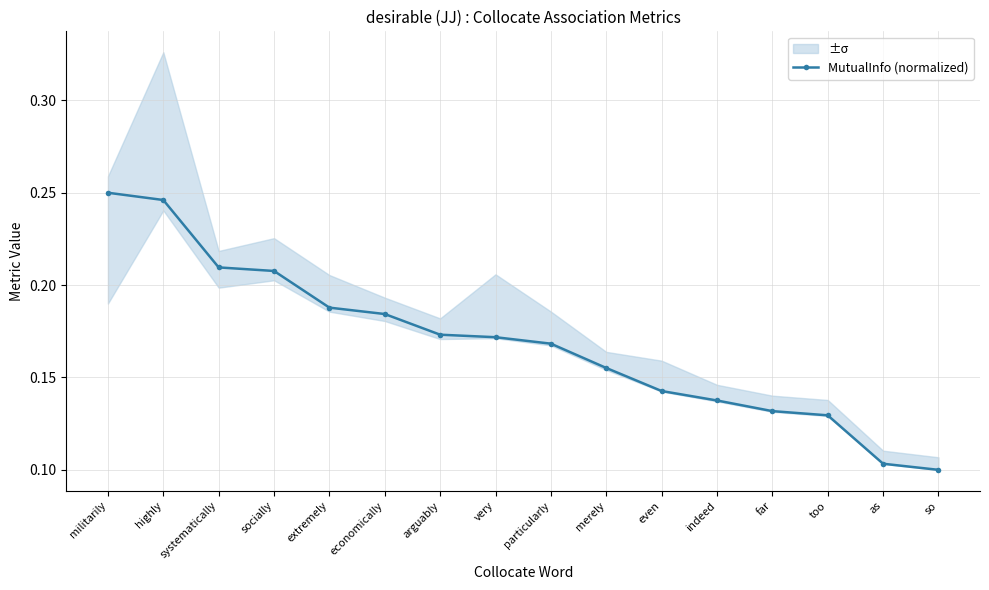

The value at highly is 0.1. True or false?

False